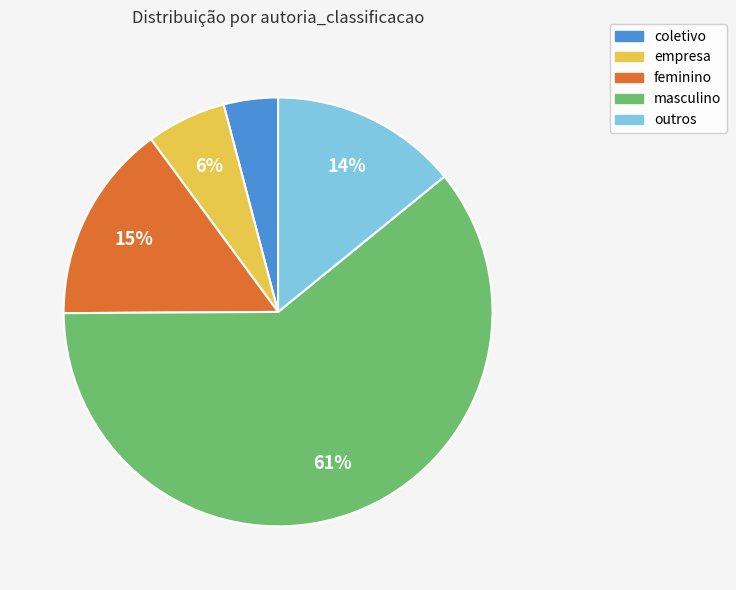

Do masculino and empresa together represent more than half of the pie?

Yes